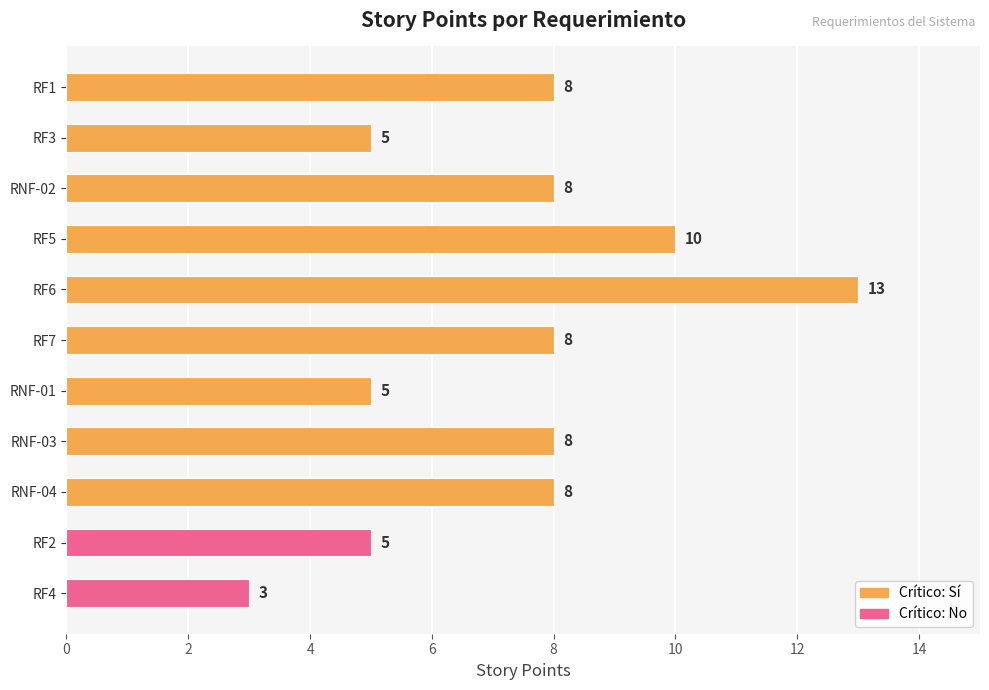

Reading top to bottom, what are all the values shown in this chart?

RF1=8	RF3=5	RNF-02=8	RF5=10	RF6=13	RF7=8	RNF-01=5	RNF-03=8	RNF-04=8	RF2=5	RF4=3